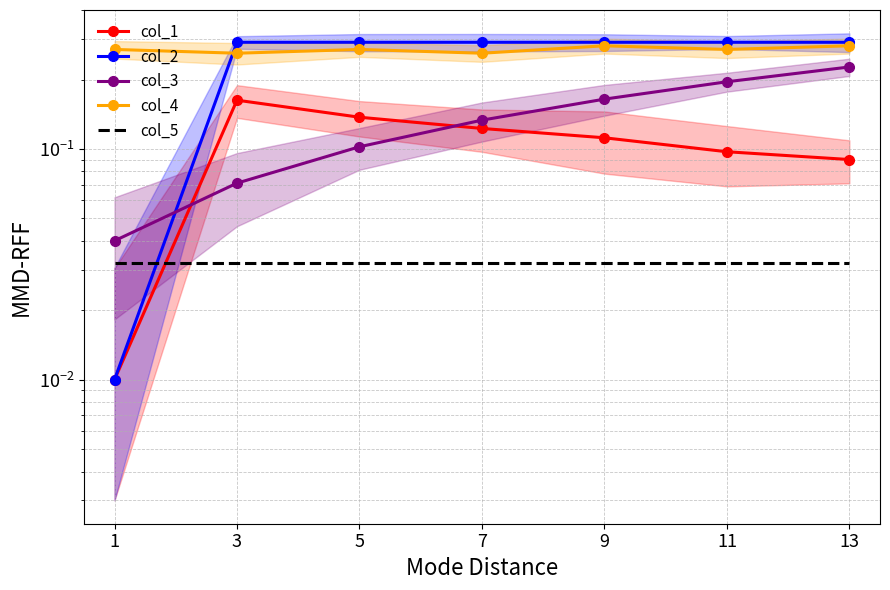

At which category is the sum across all series the highest?

13